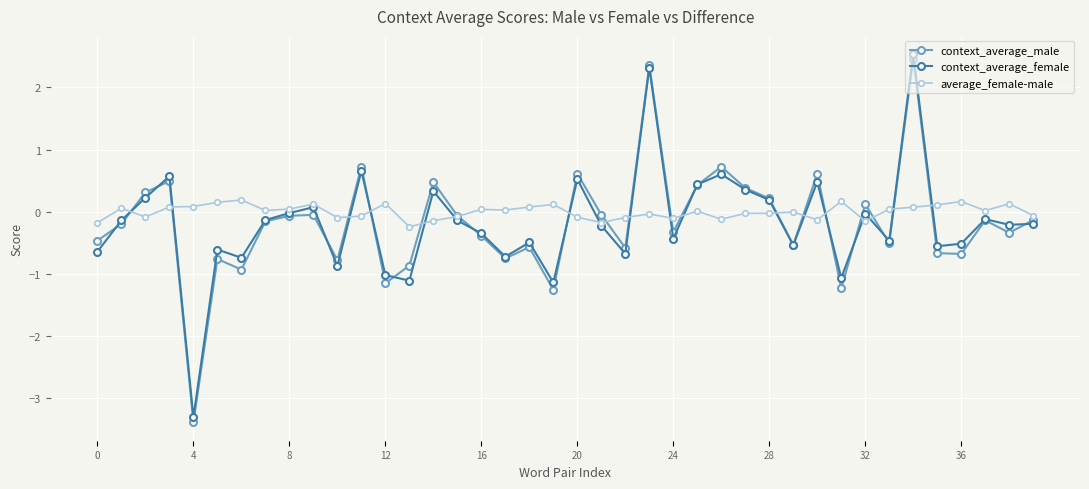

Which series has the largest range (max minus min)?

context_average_male